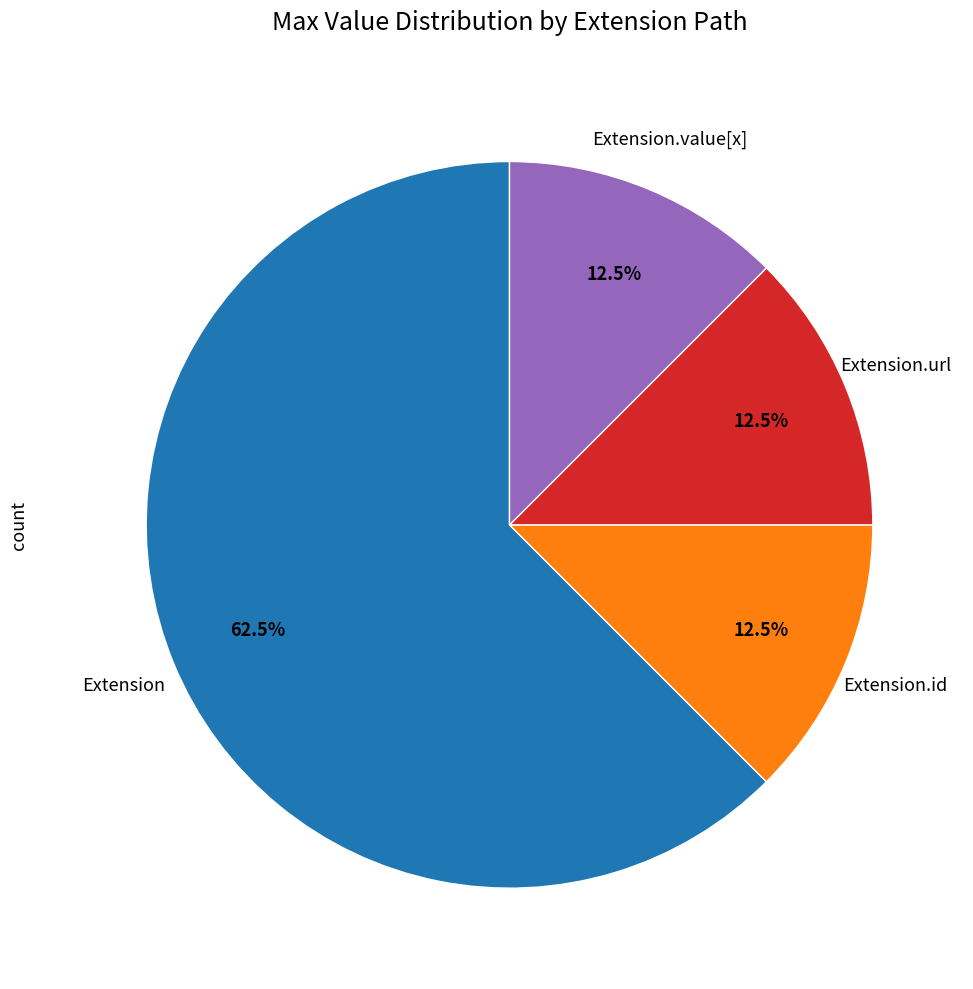

Is there any slice that represents more than half of the pie?

Yes